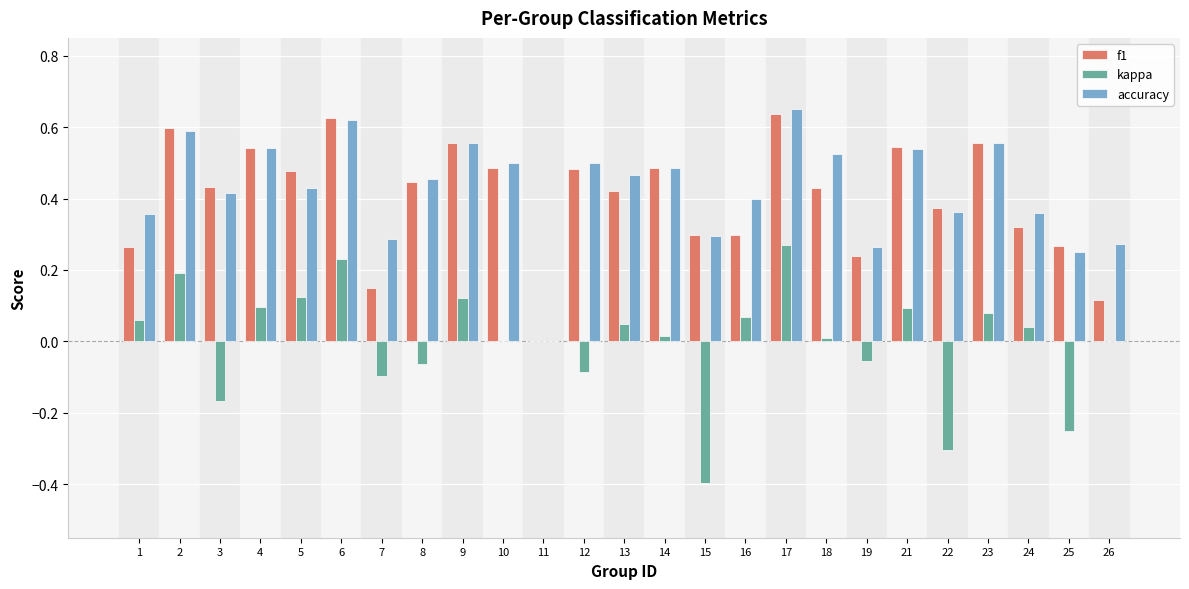

The f1 series shows 0.4 at 13. True or false?

True